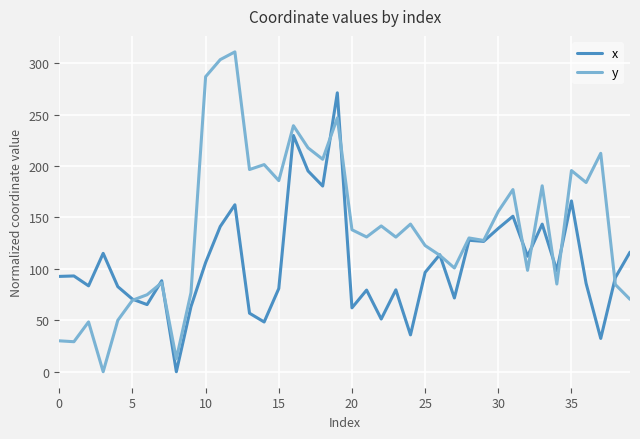

What is the greatest value displayed?

310.9